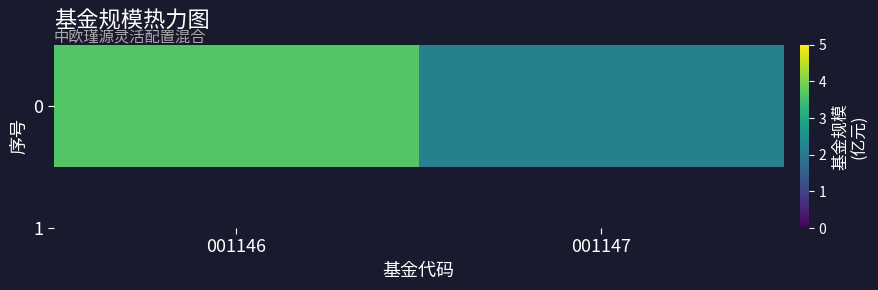

Count the number of categories in the chart.

2